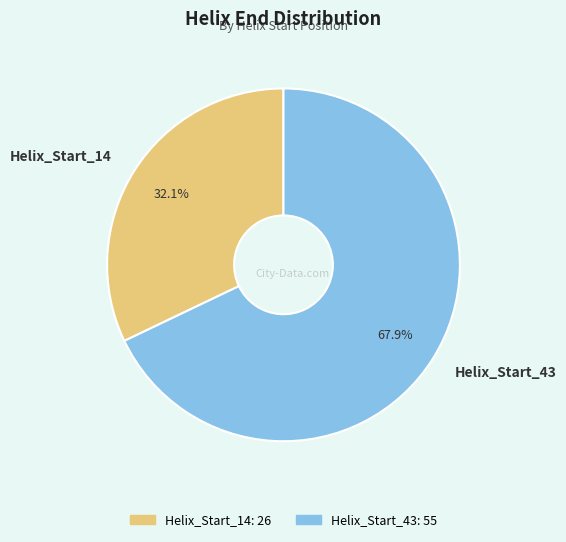

The Helix_Start_14 slice represents 32% of the pie. True or false?

True